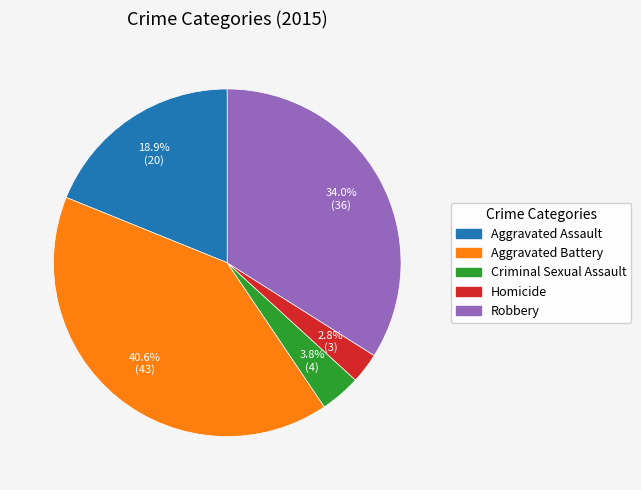

To the nearest percent, what is the difference between the Criminal Sexual Assault and Homicide slice percentages?

1%